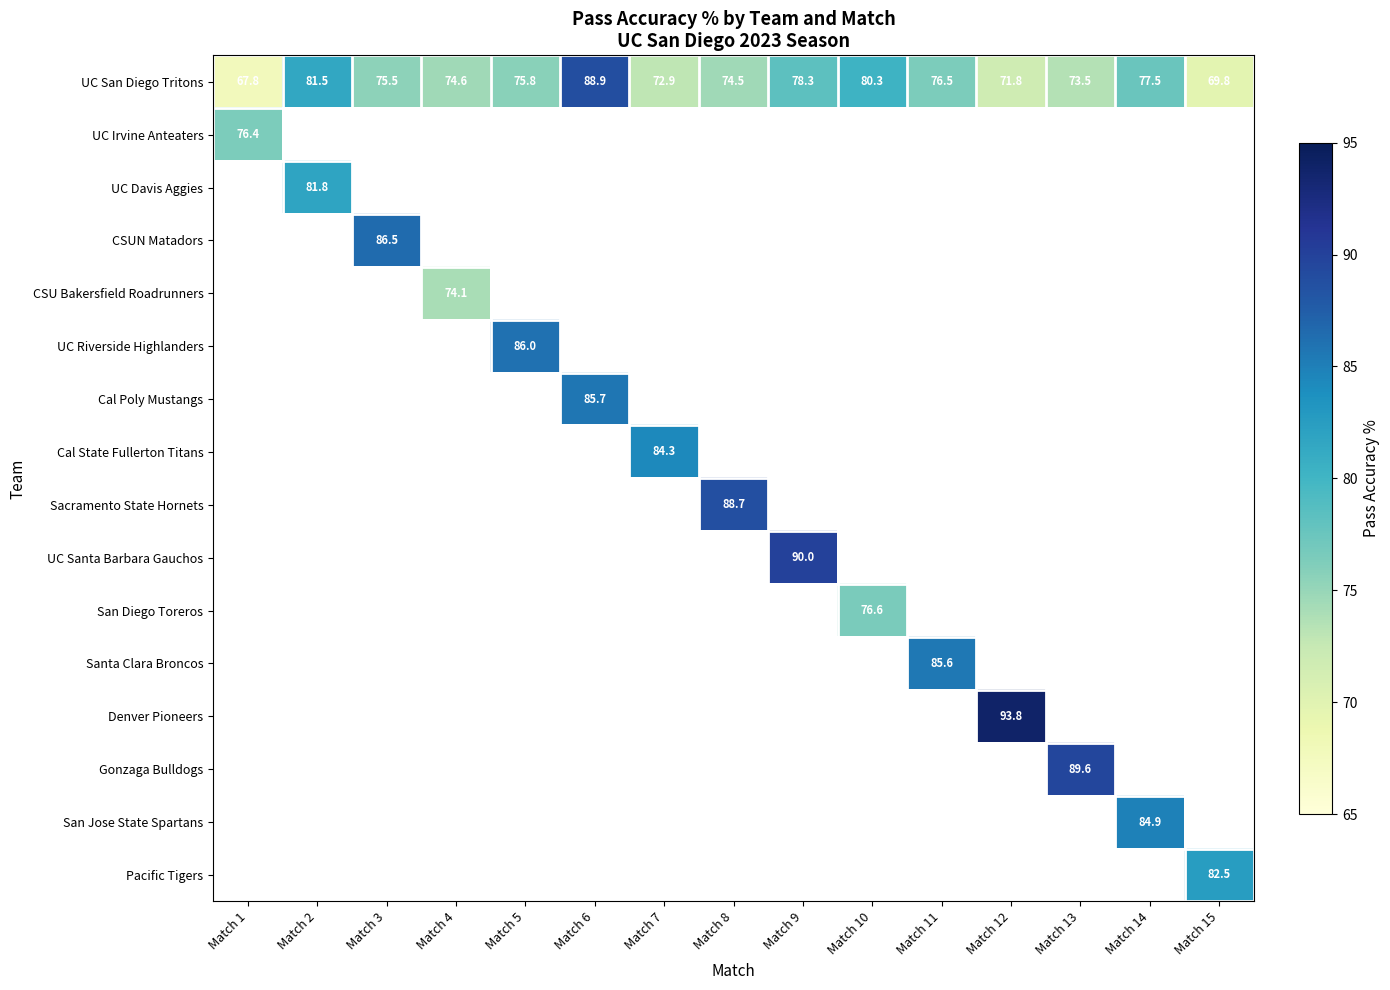

Count the number of categories in the chart.

15